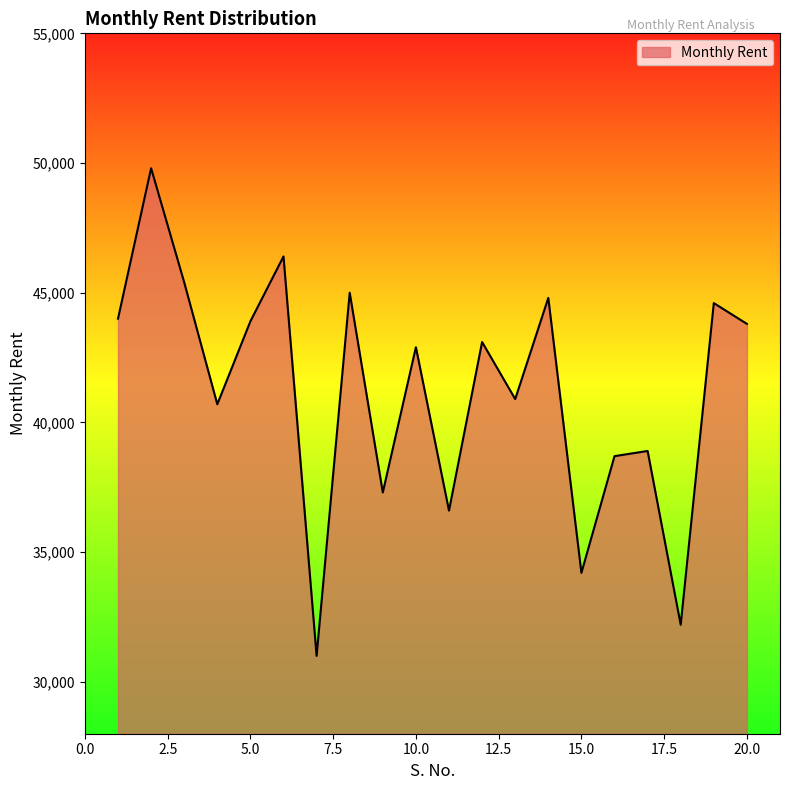

What is the maximum value shown in the chart?

49800